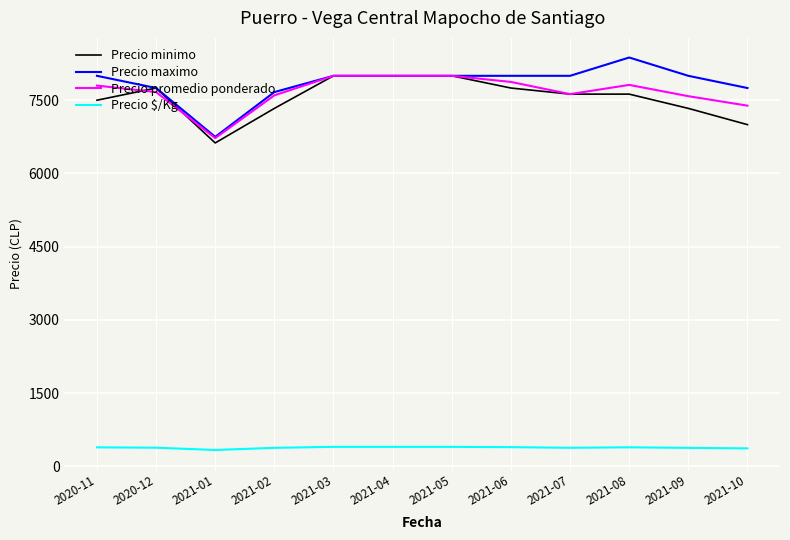

Which series has the widest spread of values?

Precio maximo